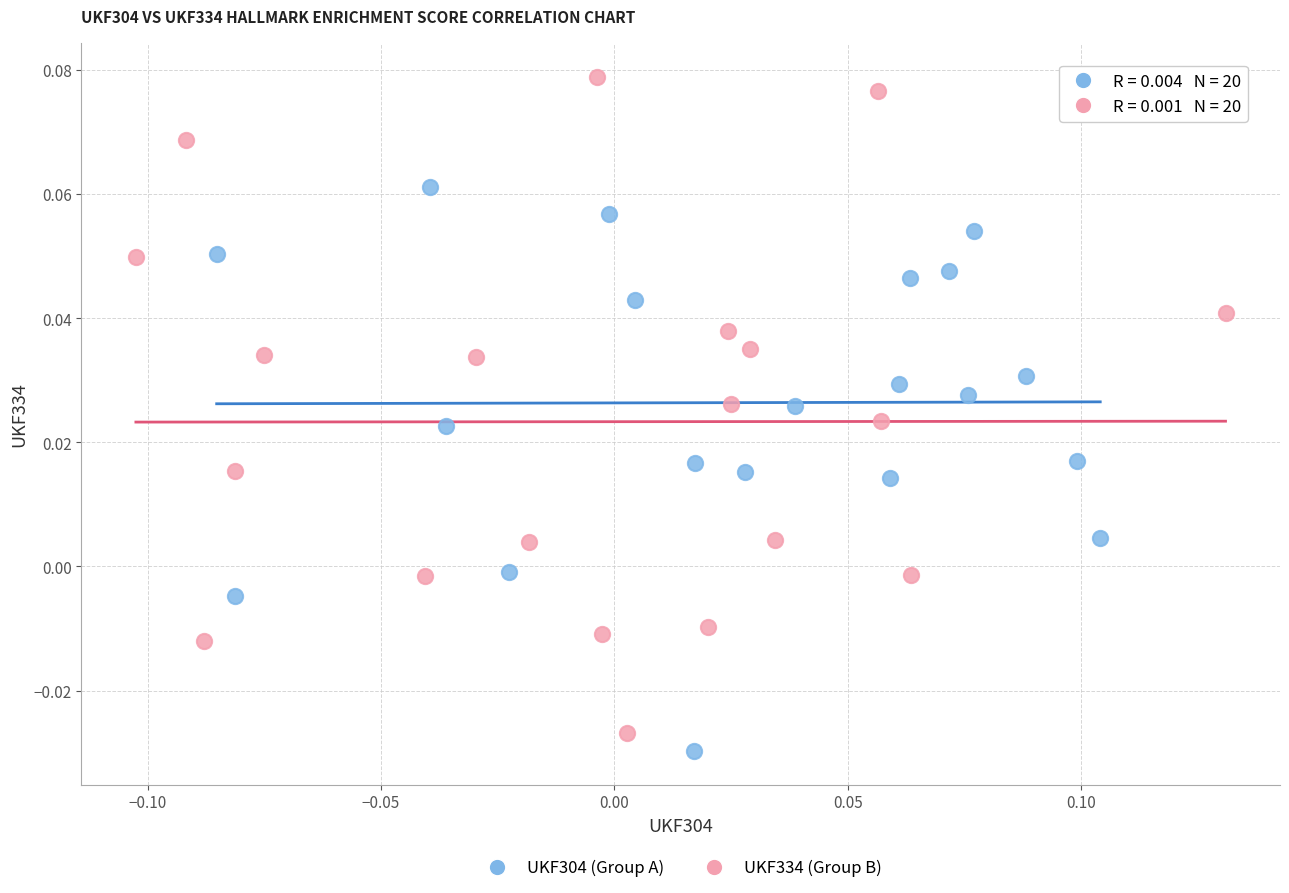

What are all the series names shown in the legend?

UKF304 (Group A), UKF334 (Group B)